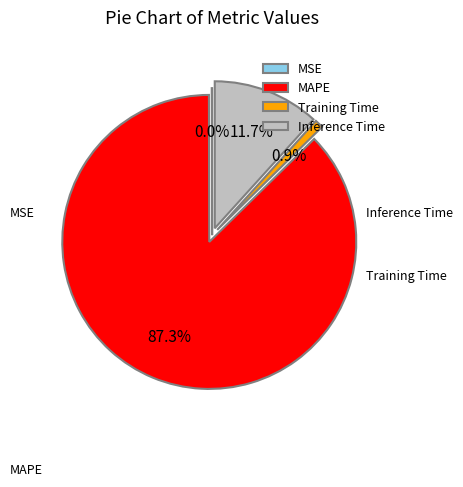

Is it true that Training Time is 1% of the pie?

True